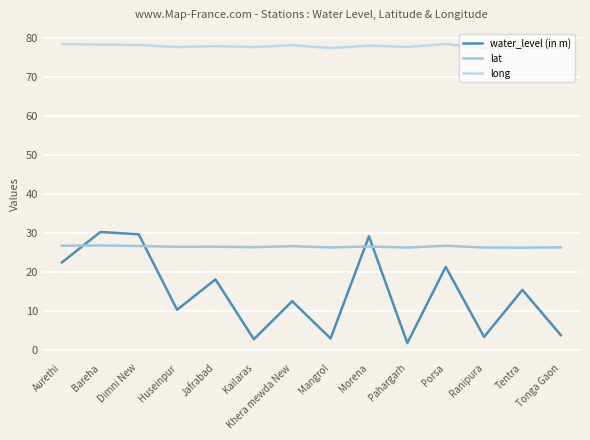

At how many categories does at least one series exceed 39?

14